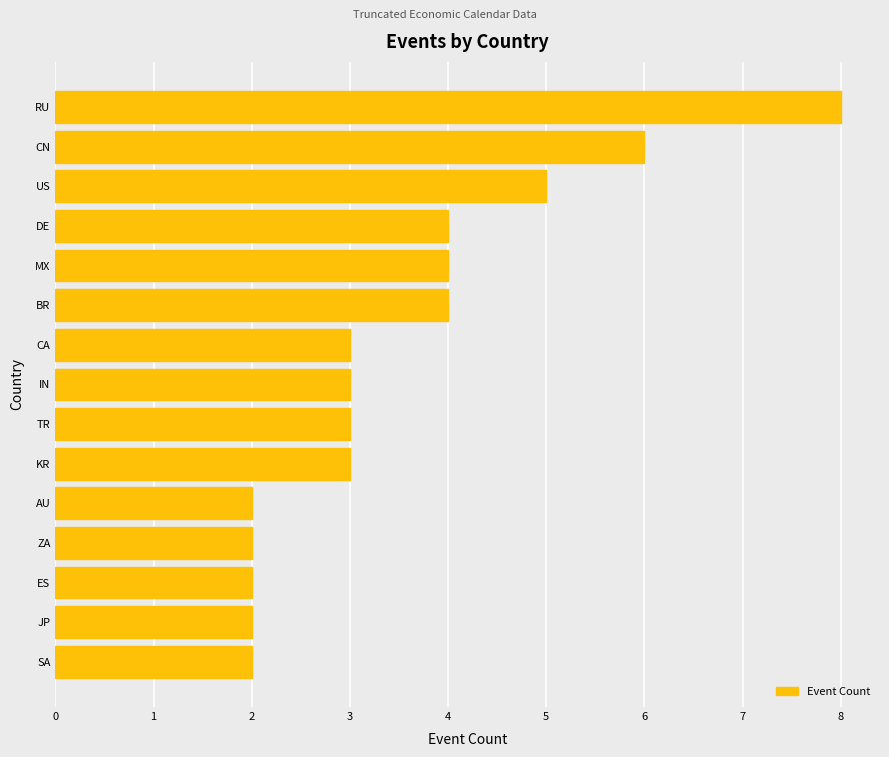

Reading bottom to top, transcribe all the data shown in this chart.

2	2	2	2	2	3	3	3	3	4	4	4	5	6	8